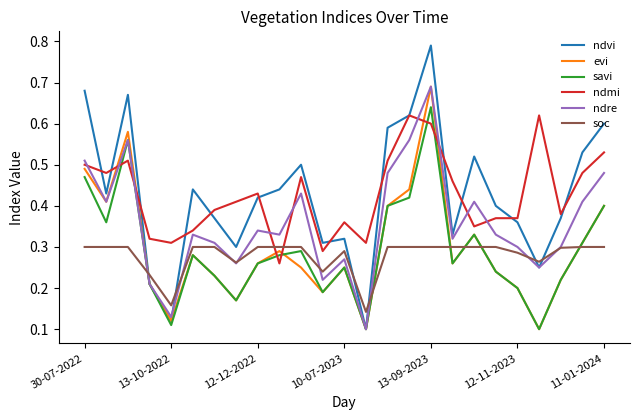

How many intersections are there between ndmi and savi?

6